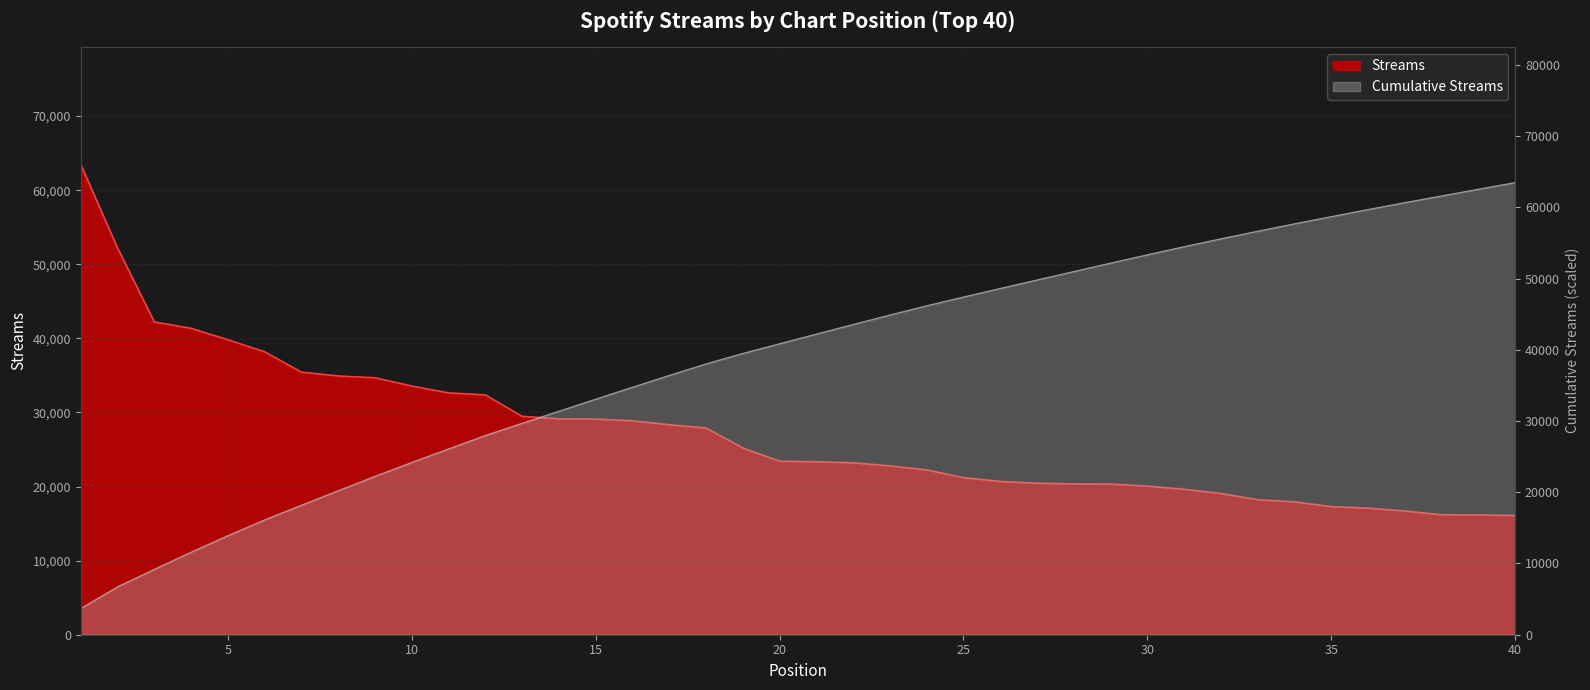

What is the value of the 35th point from the left?

17282